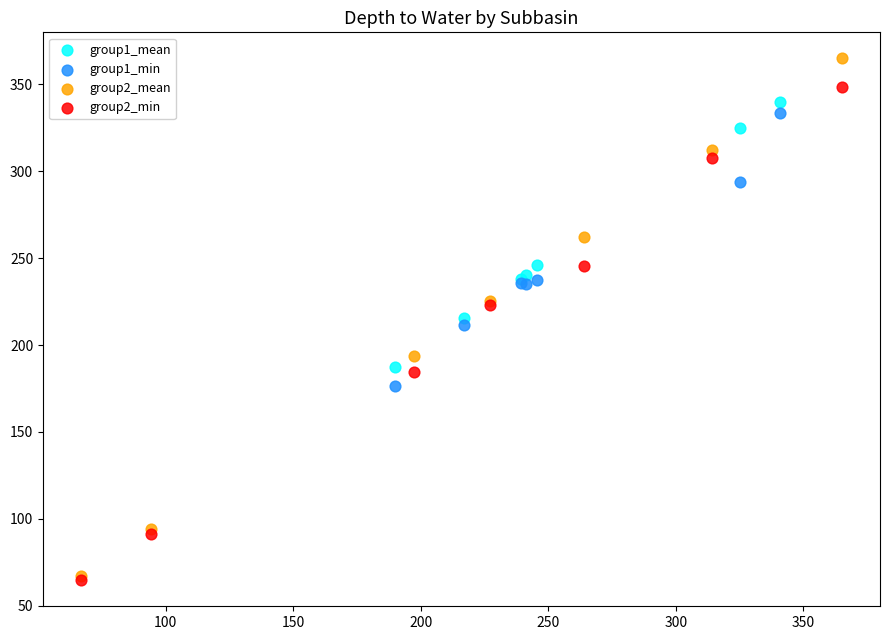

Which series has the largest Y range (max minus min)?

group2_mean